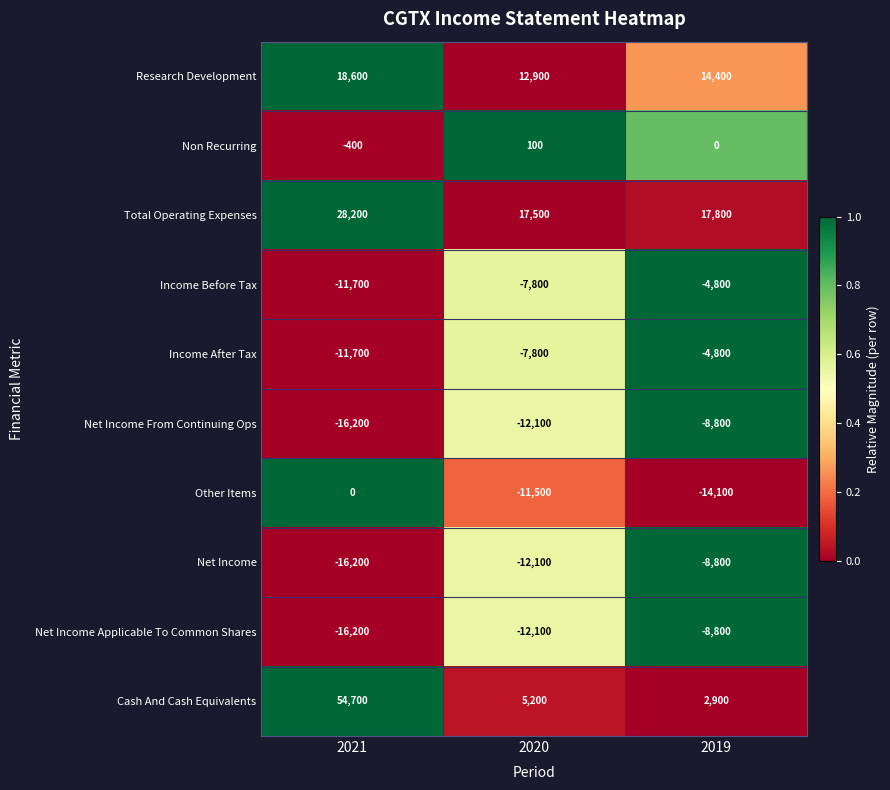

Which category has the highest value across all series?

2021